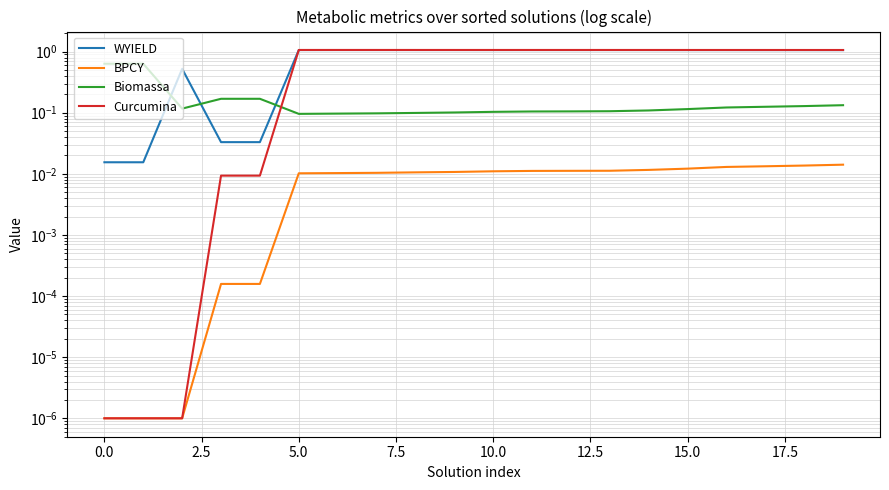

How many values in the Curcumina series are below 1?

5